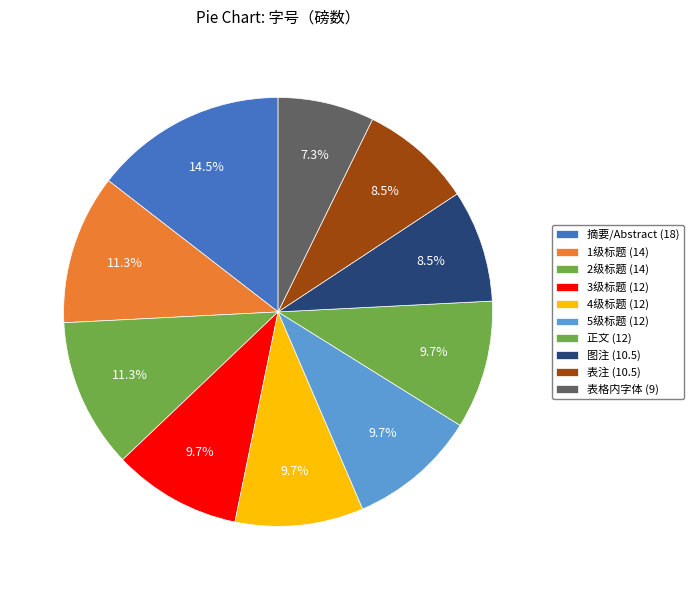

Which slice is the smallest?

表格内字体